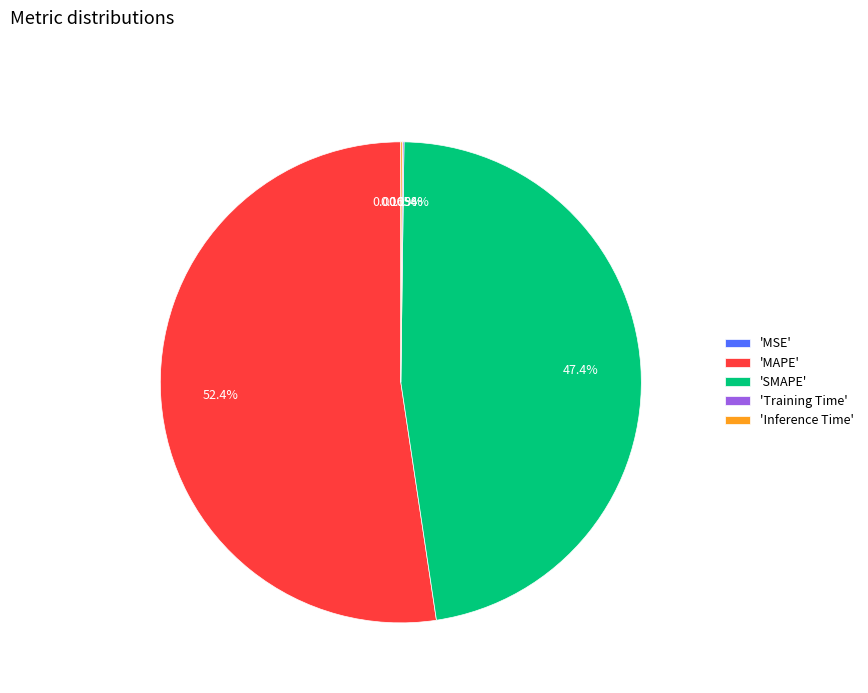

Is there a majority slice in this chart?

Yes